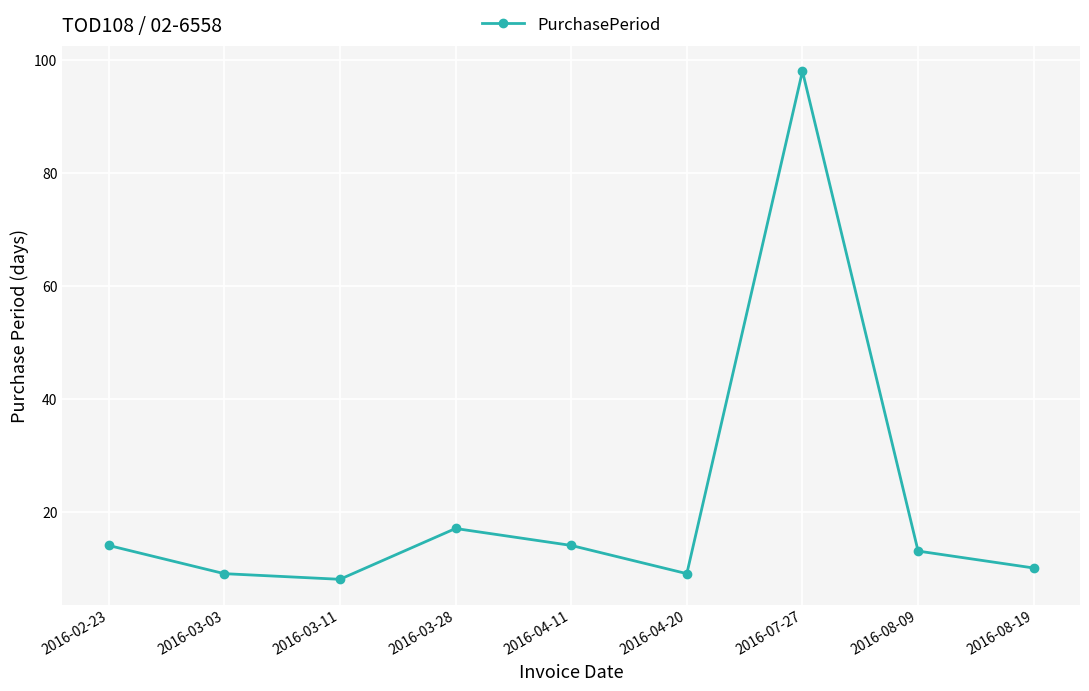

Does the chart display data point markers on the line(s)?

Yes